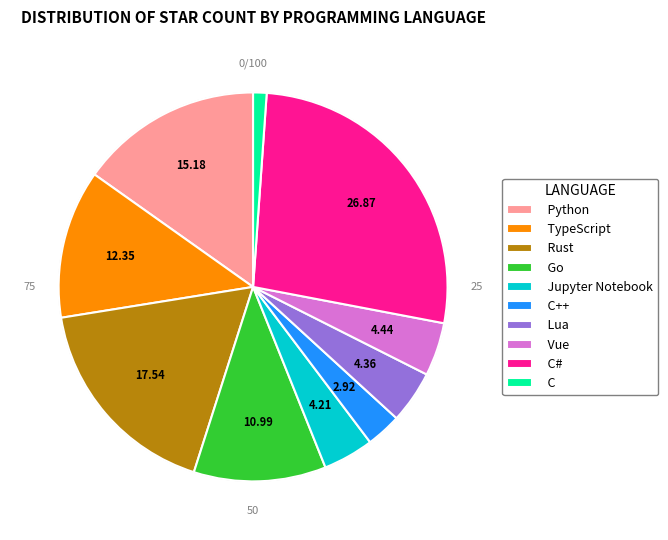

How many segments does this pie chart have?

10